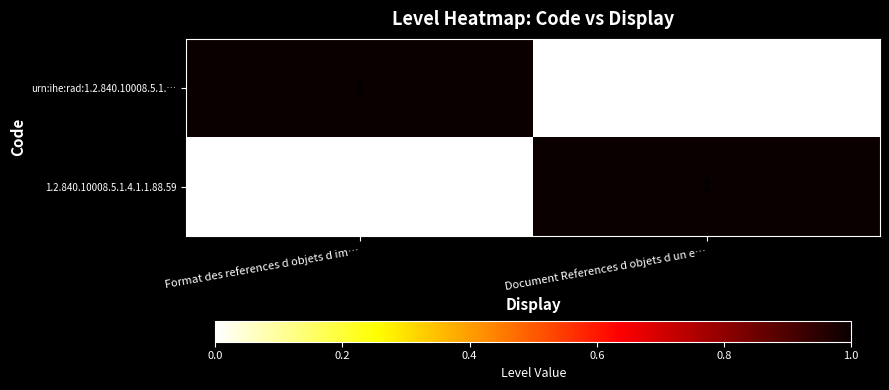

How many values in urn:ihe:rad:1.2.840.10008.5.1.… are above zero?

1